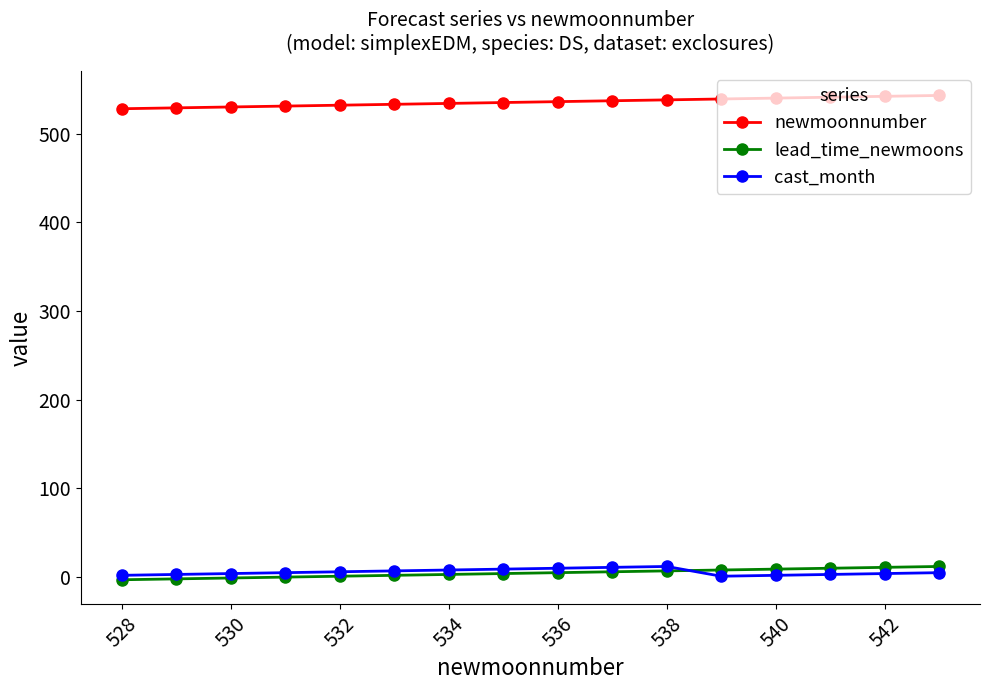

True or false: newmoonnumber and cast_month cross at least once.

False